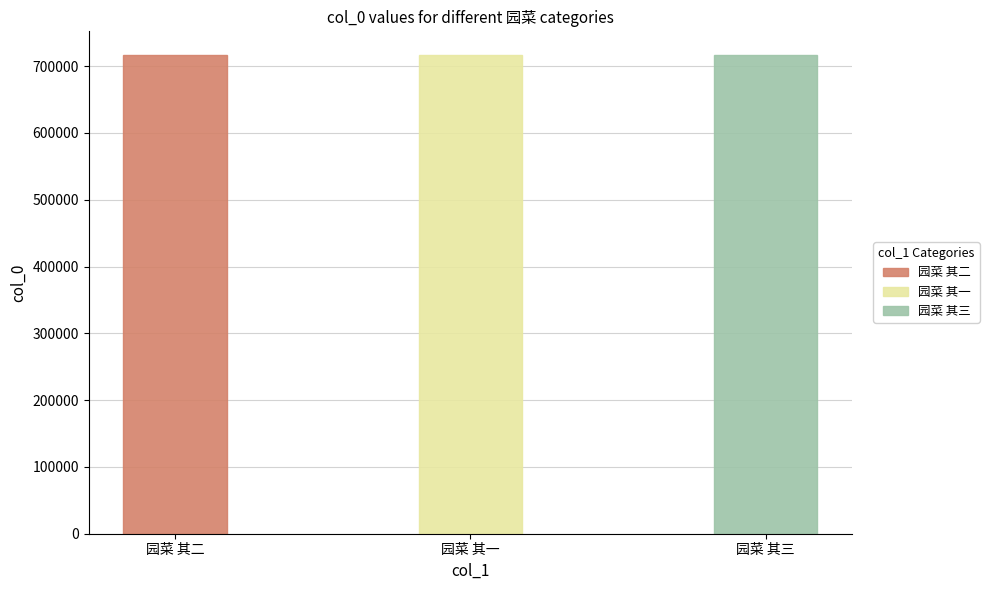

What is the change in value from 园菜 其一 to 园菜 其三?

+2